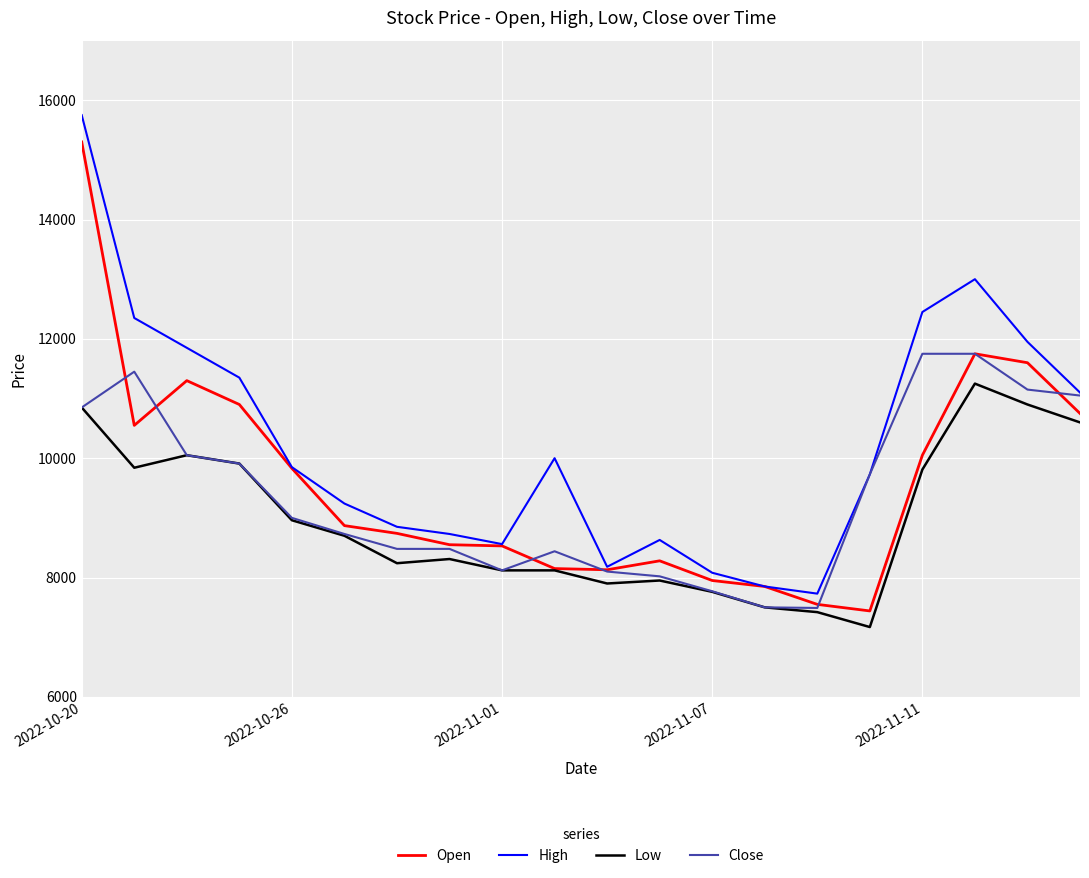

Which series has the largest total across all categories?

High